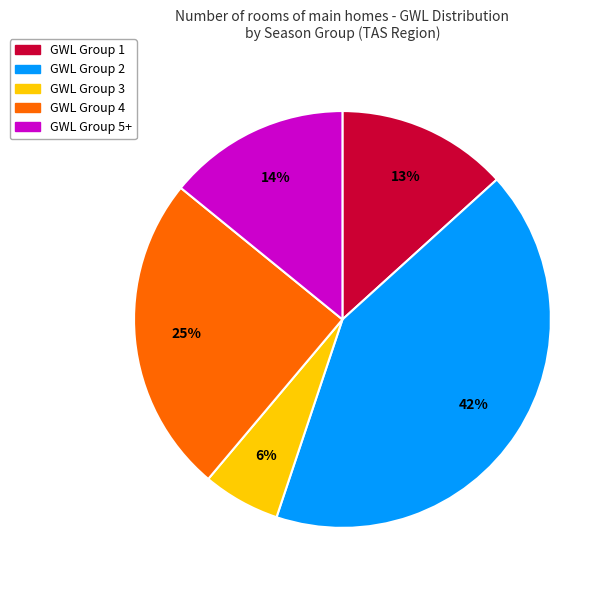

Is there a majority slice in this chart?

No